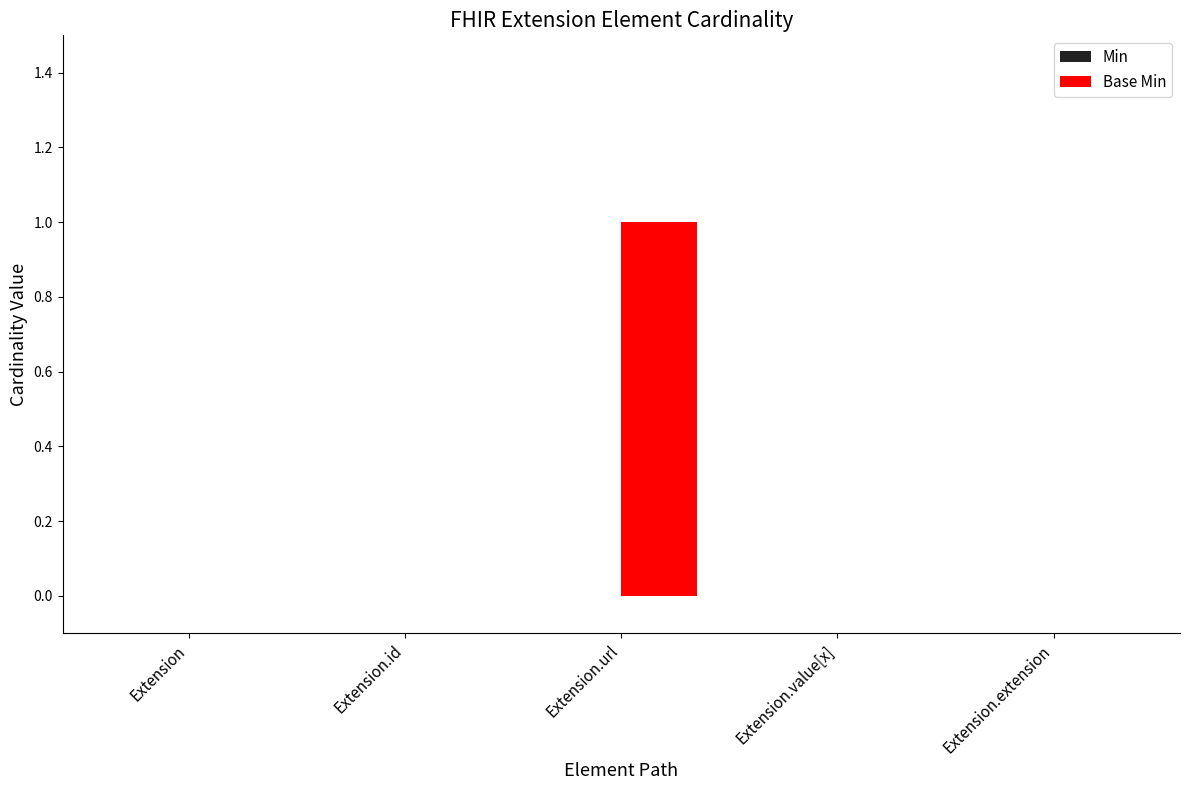

Which has a higher value, Extension.url or Extension.extension?

Extension.url